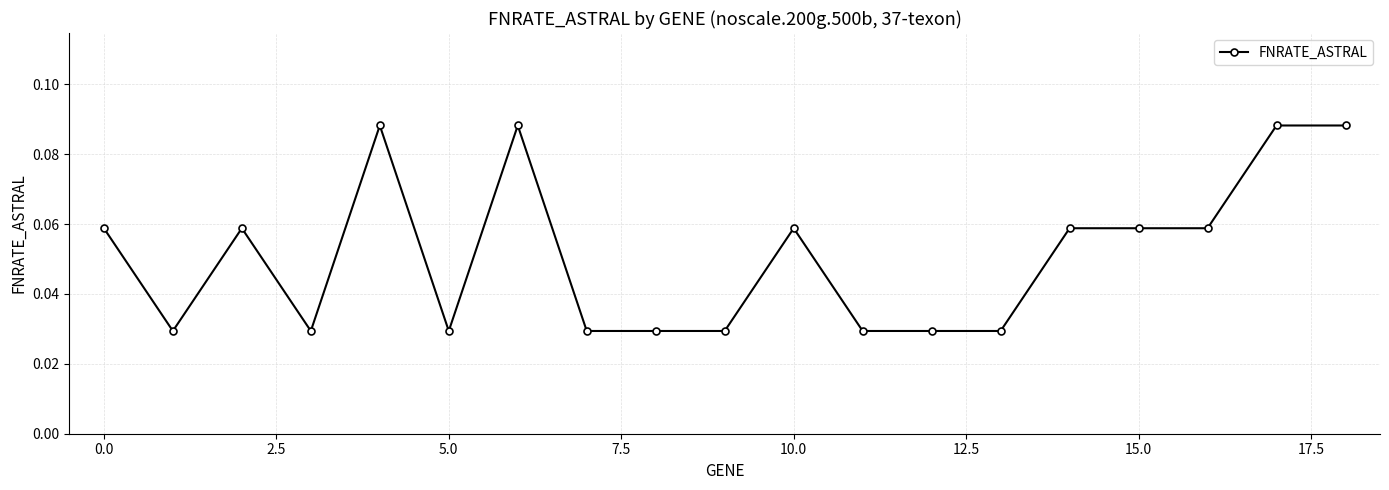

True or false: the data has more than 0 interior local peaks.

True